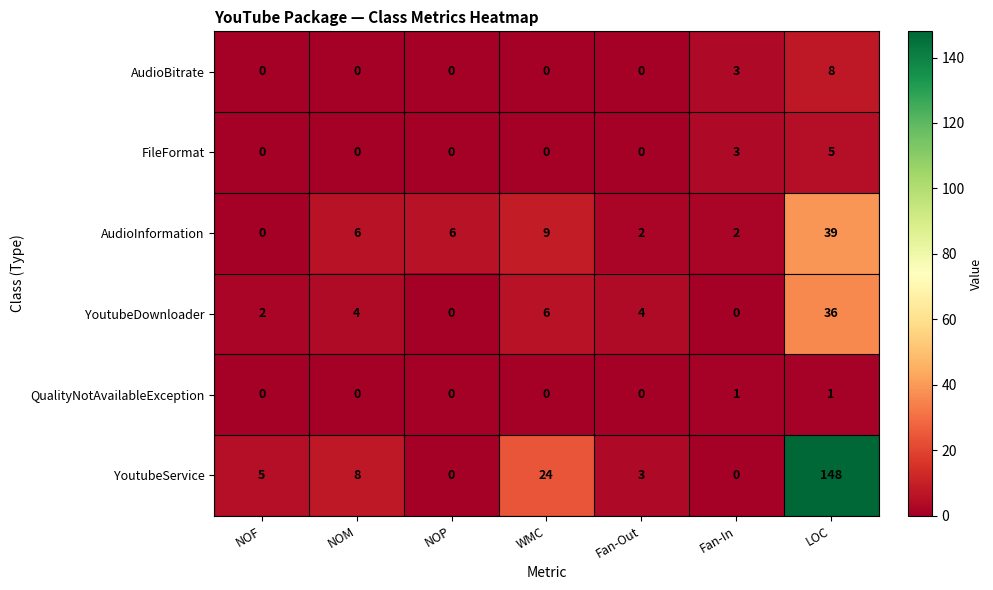

What is the highest value of the YoutubeDownloader series?

36